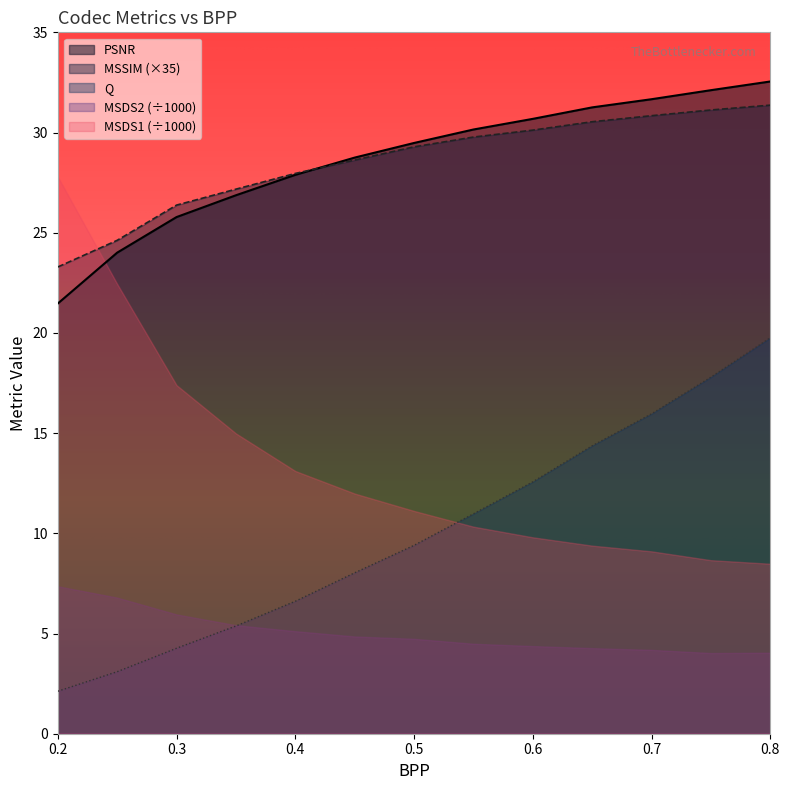

What is the difference between the highest and lowest values at 0.2?

25.7